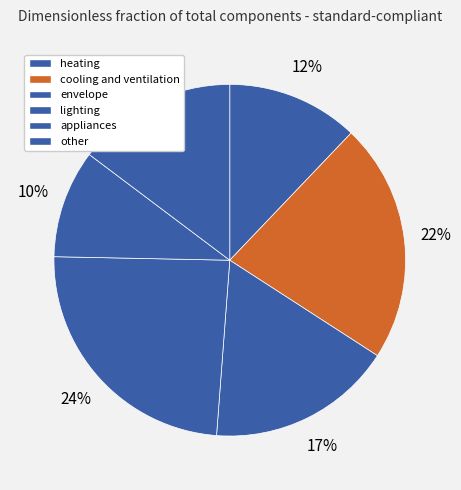

Do cooling and ventilation and other together represent more than half of the pie?

No